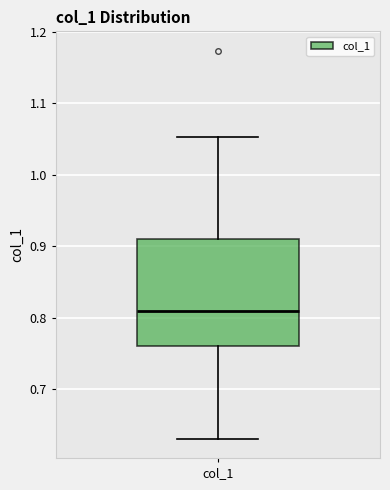

Where does the lower whisker of the box for col_1 end on the y-axis? The values are not printed on the chart, so give them approximately, as read against the axis.

0.63